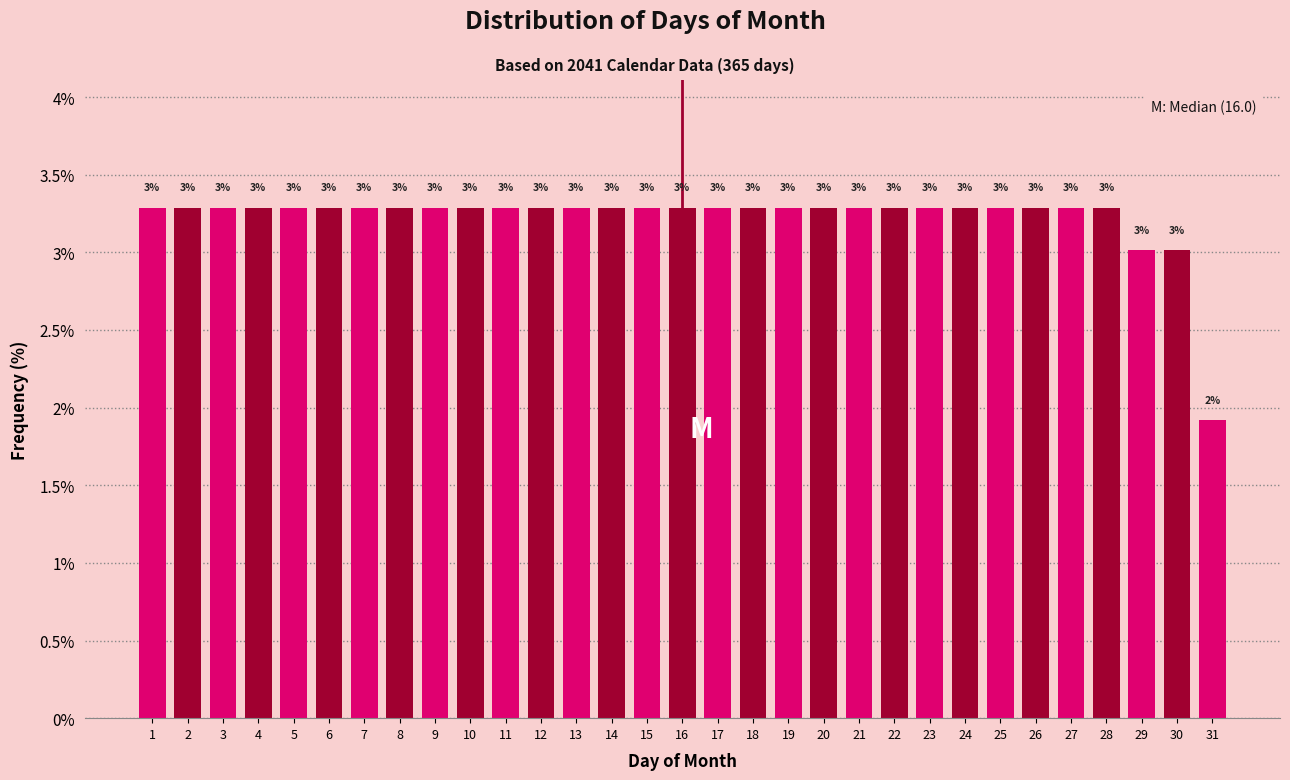

What is the maximum value shown in the chart?

3.3